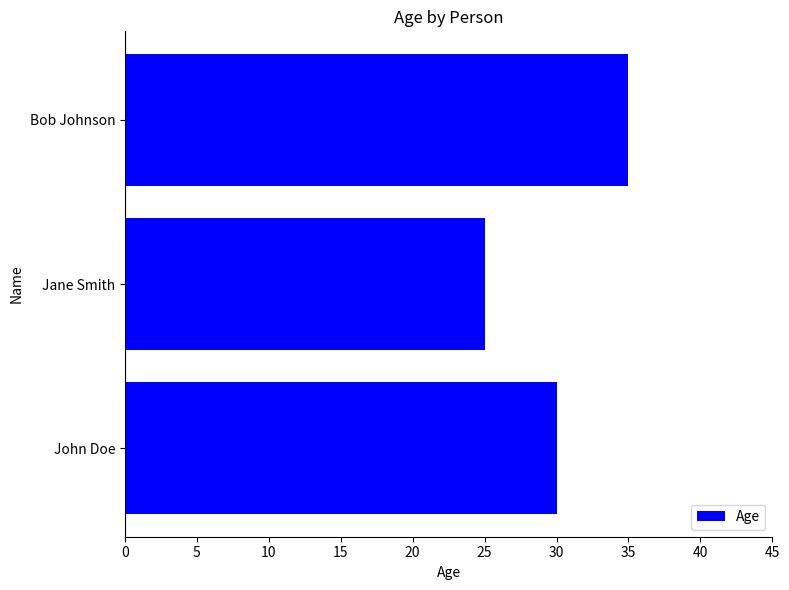

The chart shows a value of 25 at Jane Smith. True or false?

True